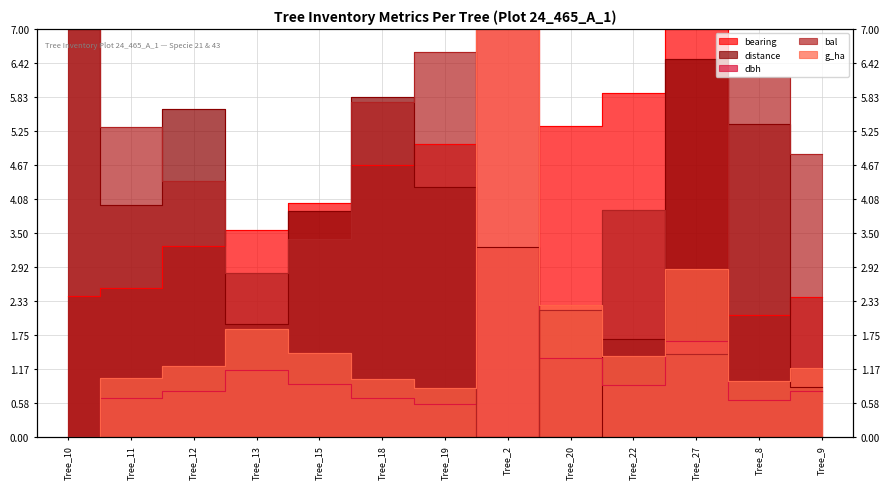

What is the sum of the bearing values at Tree_9 and Tree_19?

7.4